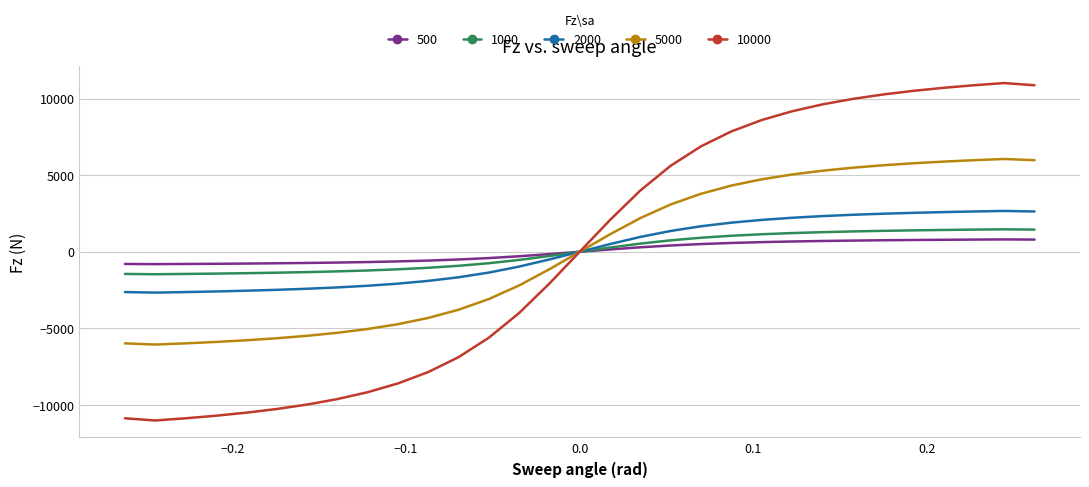

What is the minimum value shown in the chart?

-11018.4